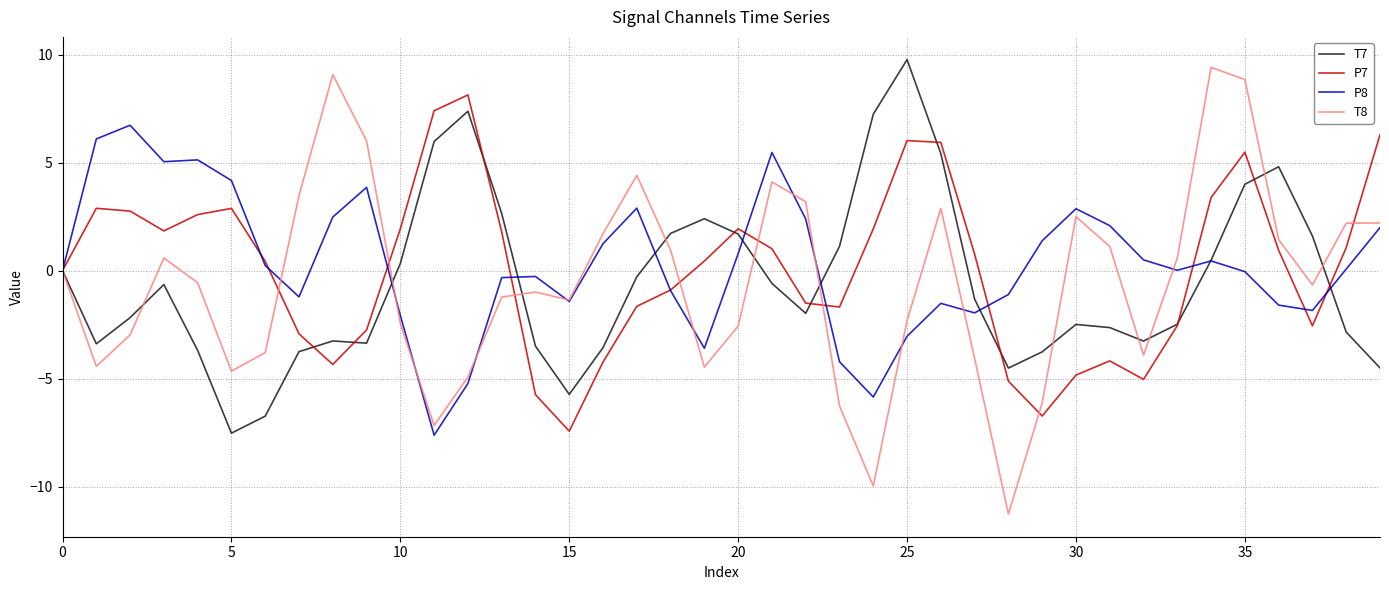

What is the minimum value for P8?

-7.6